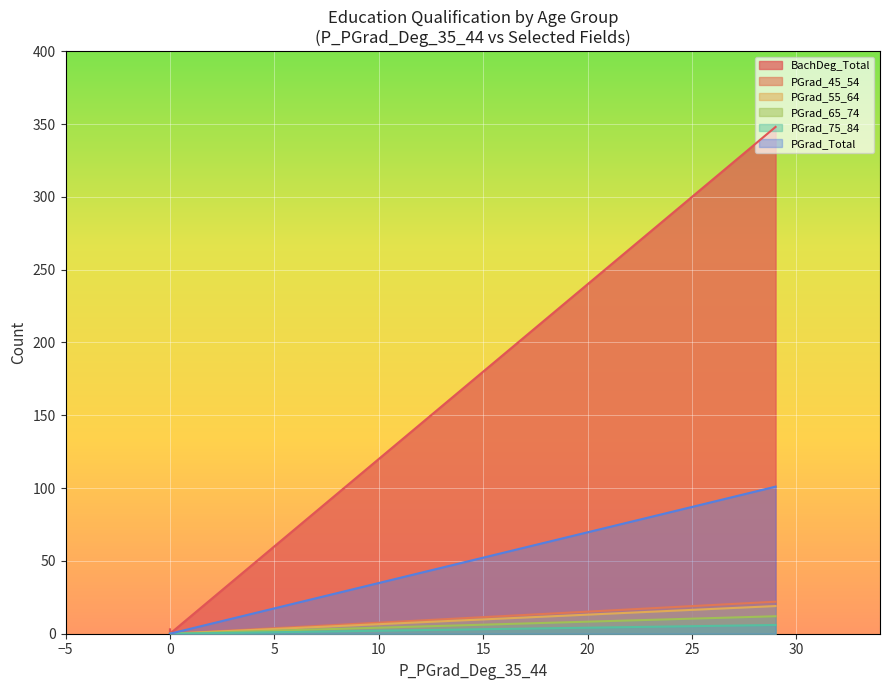

Which series has the largest total across all categories?

BachDeg_Total